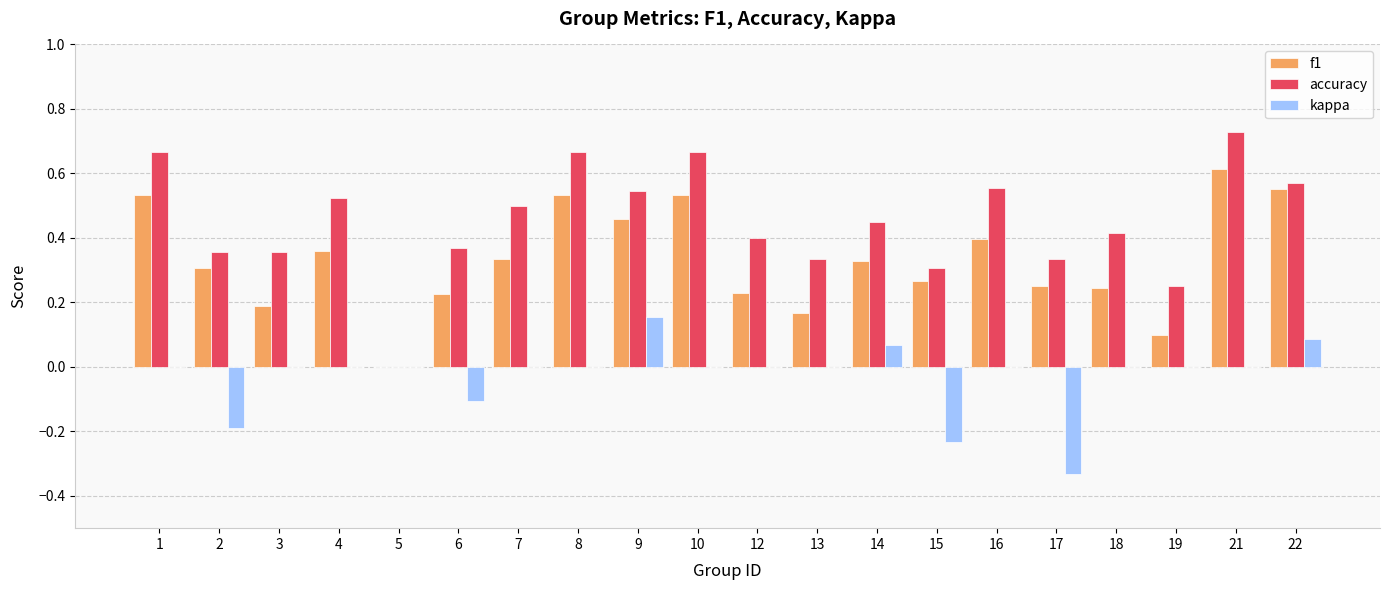

Which series changed the most between 9 and 14?

f1